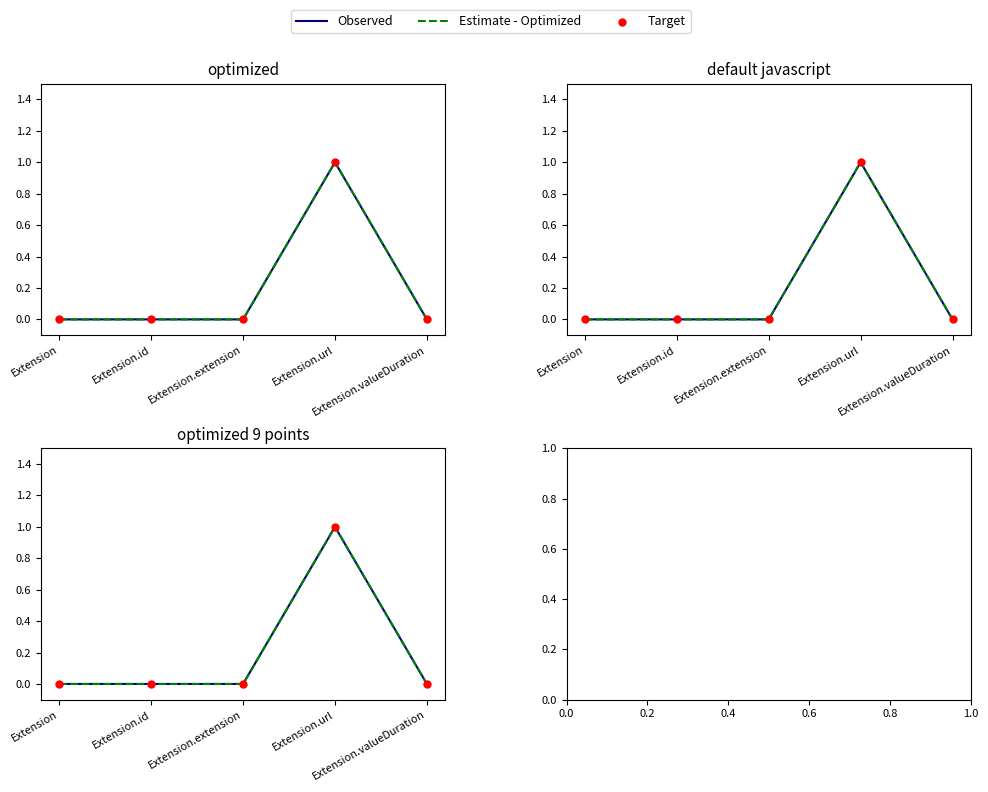

Is the value of Observed at Extension greater than the value of Estimate - Optimized at Extension.id?

No